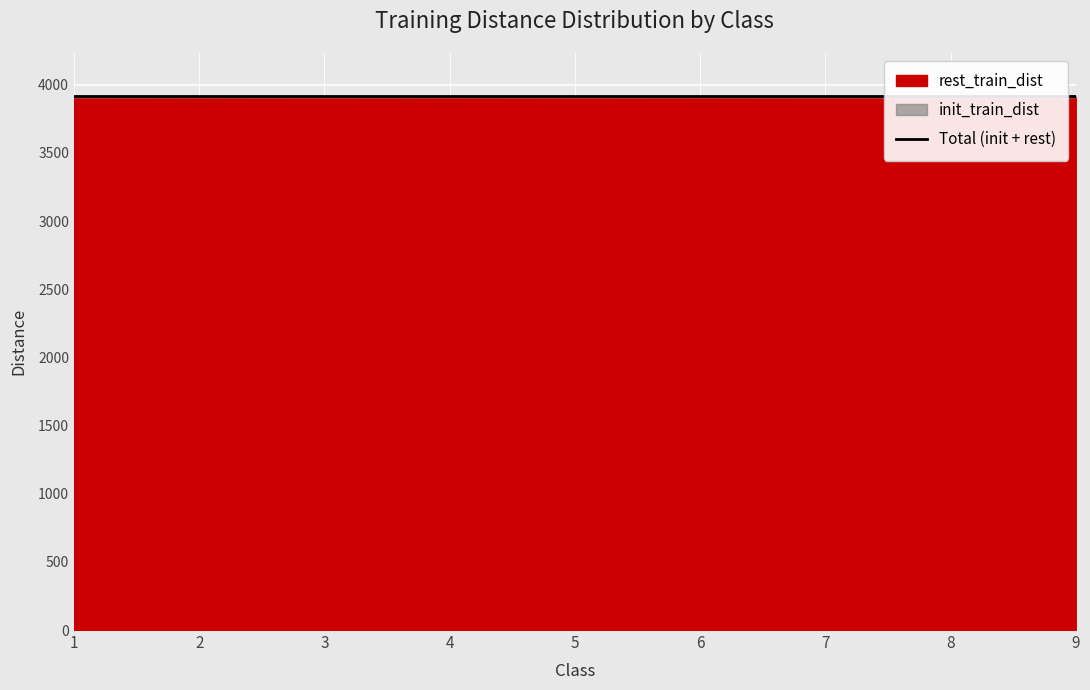

What is the value of the init_train_dist point at the 6th from the left?

11